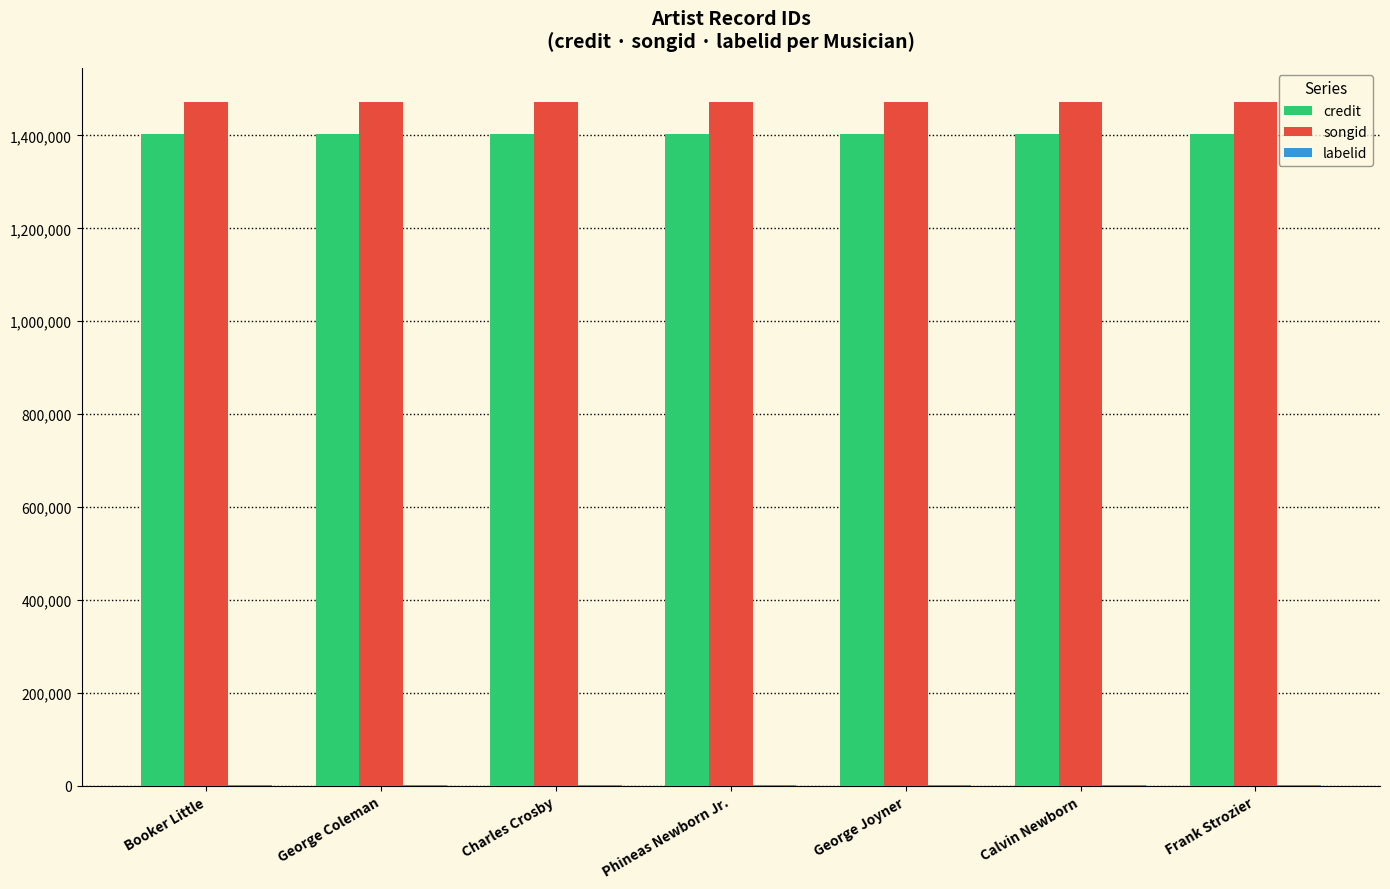

Is the value of credit at Frank Strozier greater than the value of songid at George Coleman?

No